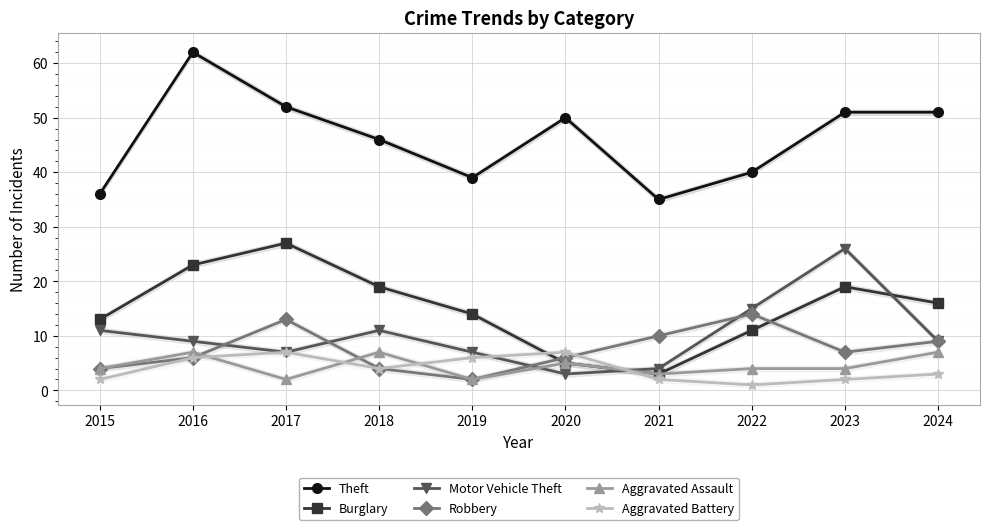

True or false: Theft has more than 2 interior local peaks.

False